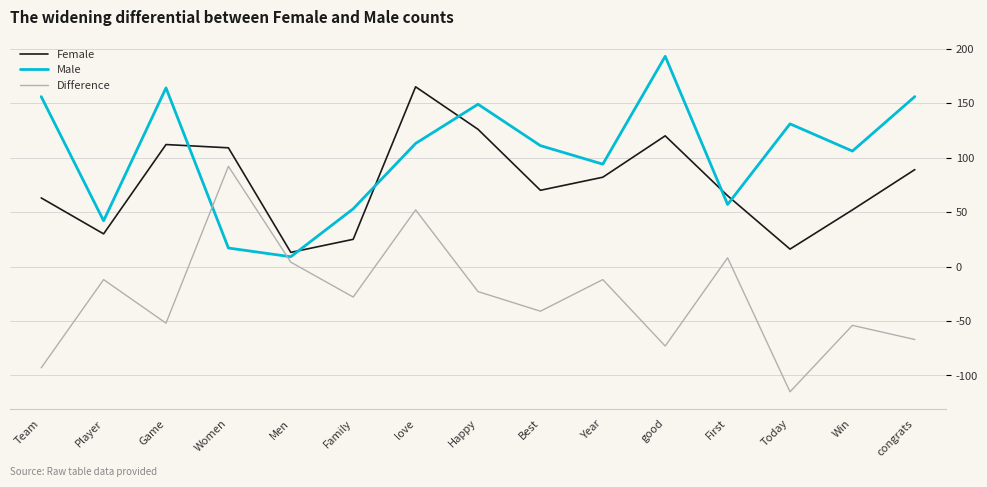

Is this an area chart (filled region under the line)?

No